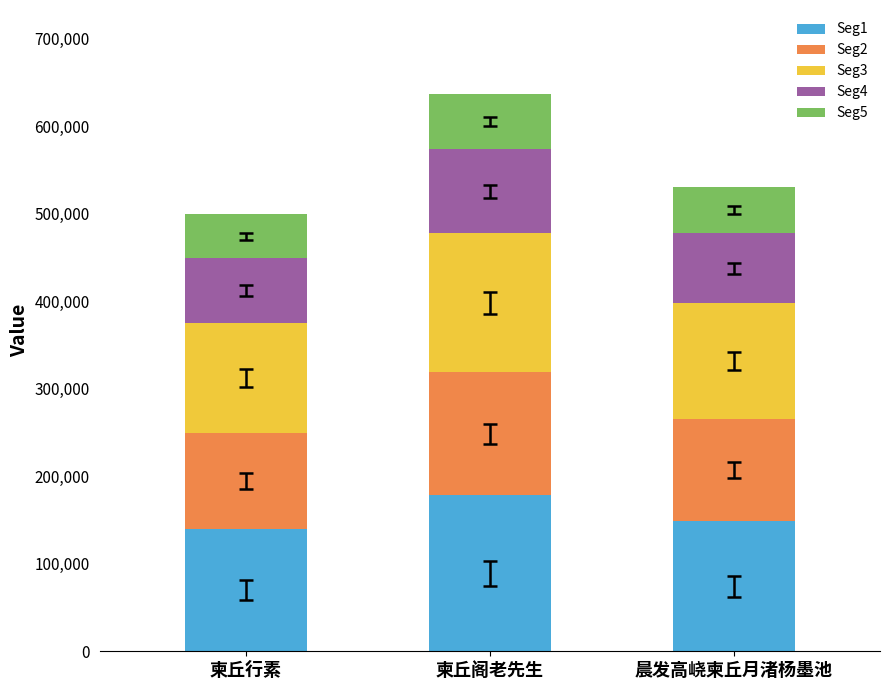

Is it true that Seg1 equals 97775.2 at 晨发高峣柬丘月渚杨墨池?

False